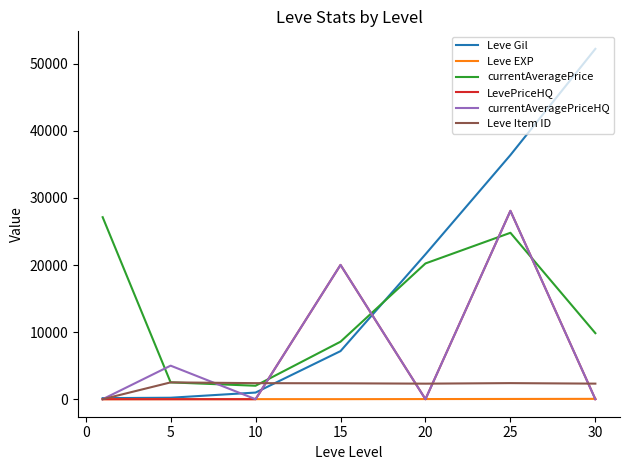

After their last crossing, which series has the higher values: Leve EXP or currentAveragePriceHQ?

Leve EXP